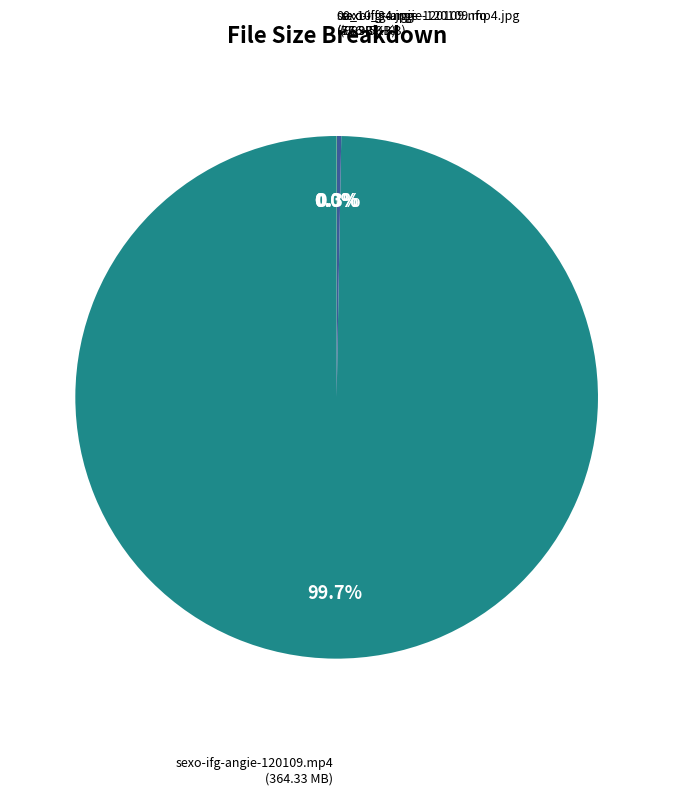

Which category has the biggest portion of the pie?

sexo-ifg-angie-120109.mp4